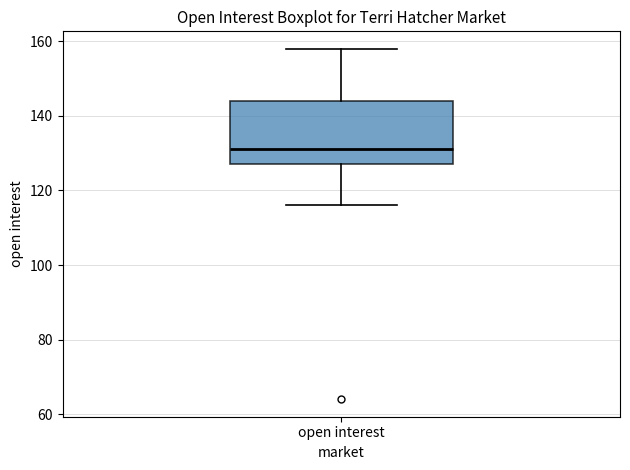

Transcribe this box plot: give where the median line is, the range the box spans, and where the two whiskers end, as read against the y-axis. The values are not printed on the chart, so give them approximately, as read against the axis.

median 132, box 128 to 144, whiskers 116 to 158